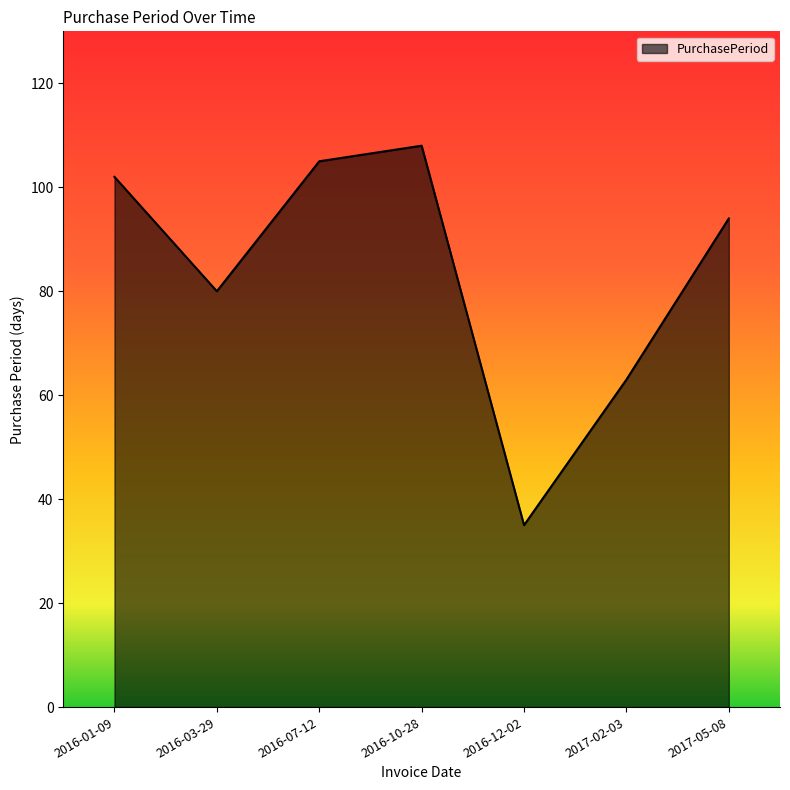

How many series are shown in this chart?

1